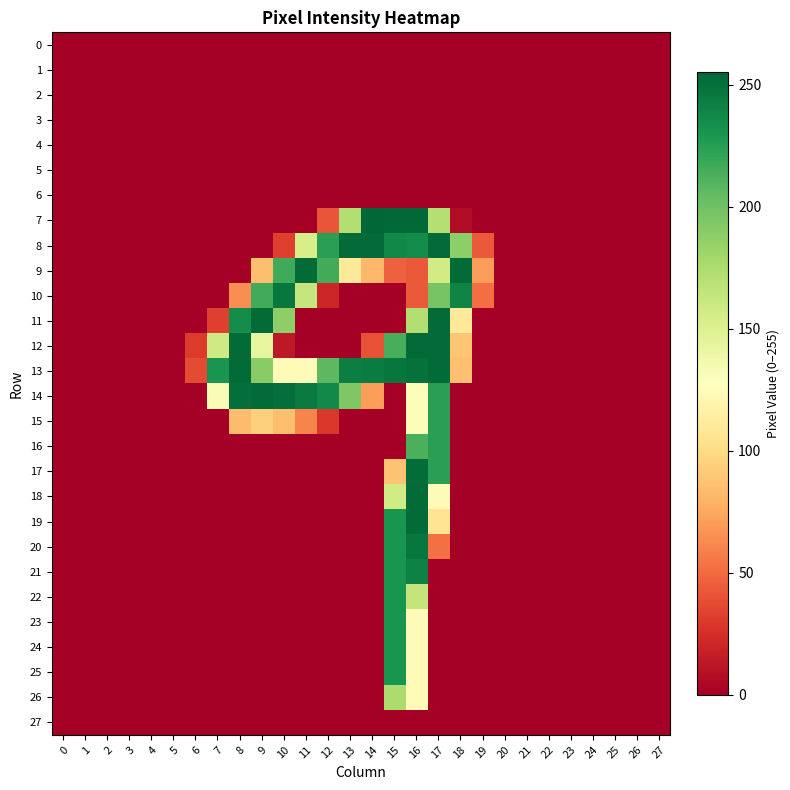

List the series in order of their peak value, lowest first.

0, 1, 2, 3, 4, 5, 6, 27, 26, 15, 16, 22, 23, 24, 25, 21, 10, 20, 17, 8, 9, 11, 12, 13, 14, 18, 19, 7